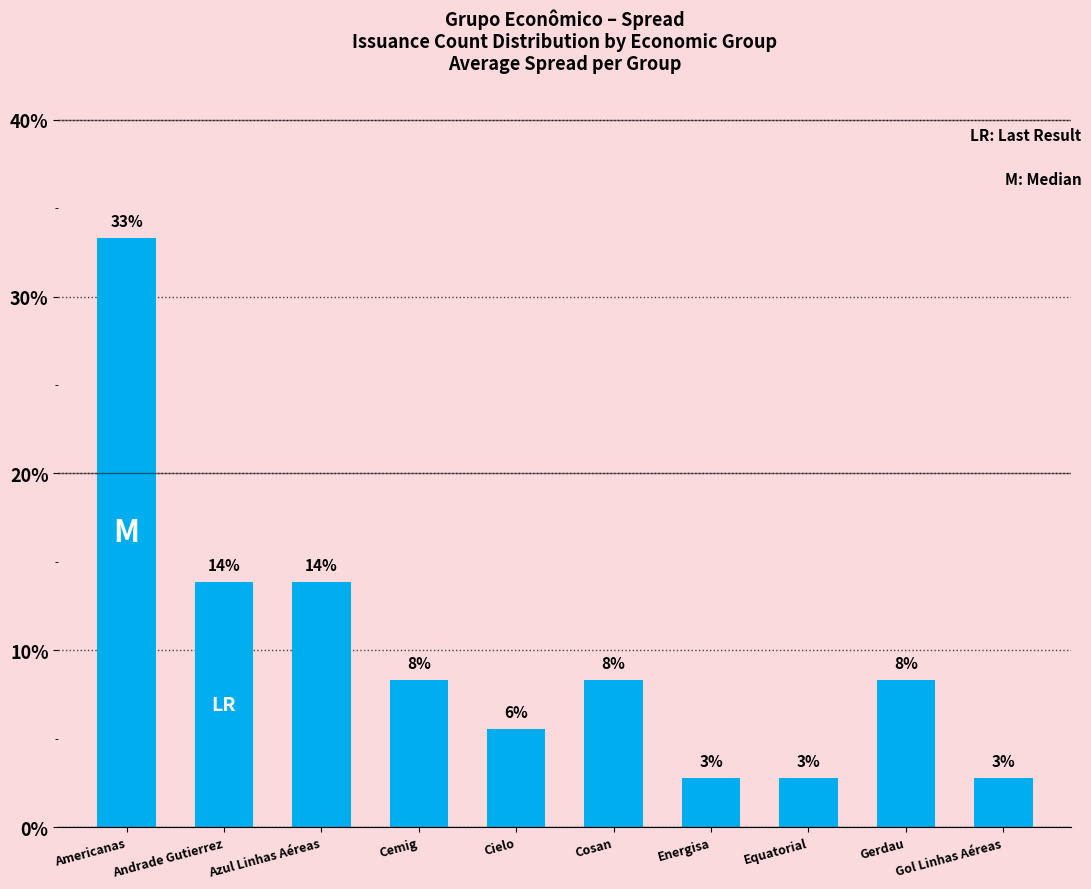

What is the average value?

10.0